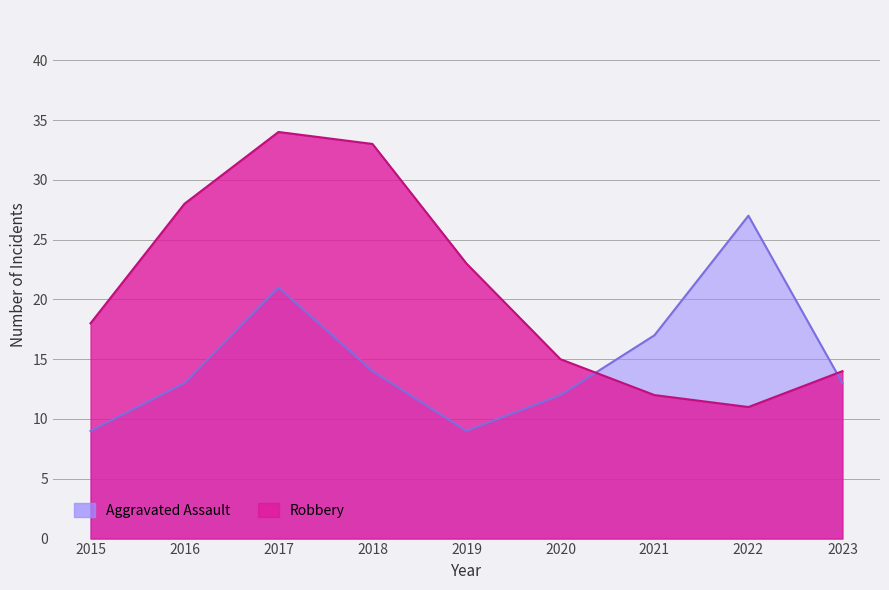

Where is Aggravated Assault nearest to the value 18?

2021